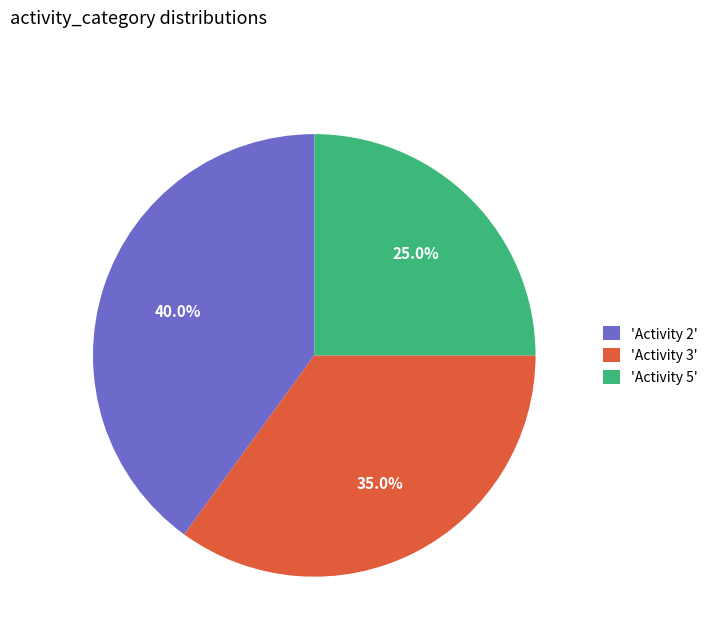

How many segments does this pie chart have?

3